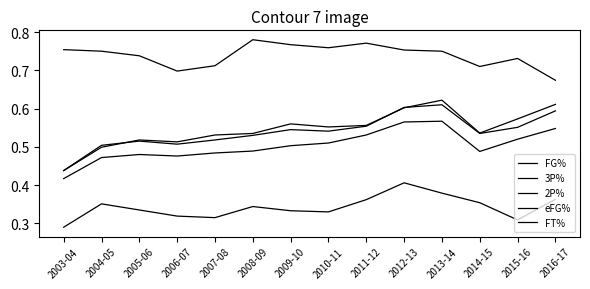

Does the chart have visible grid lines?

No